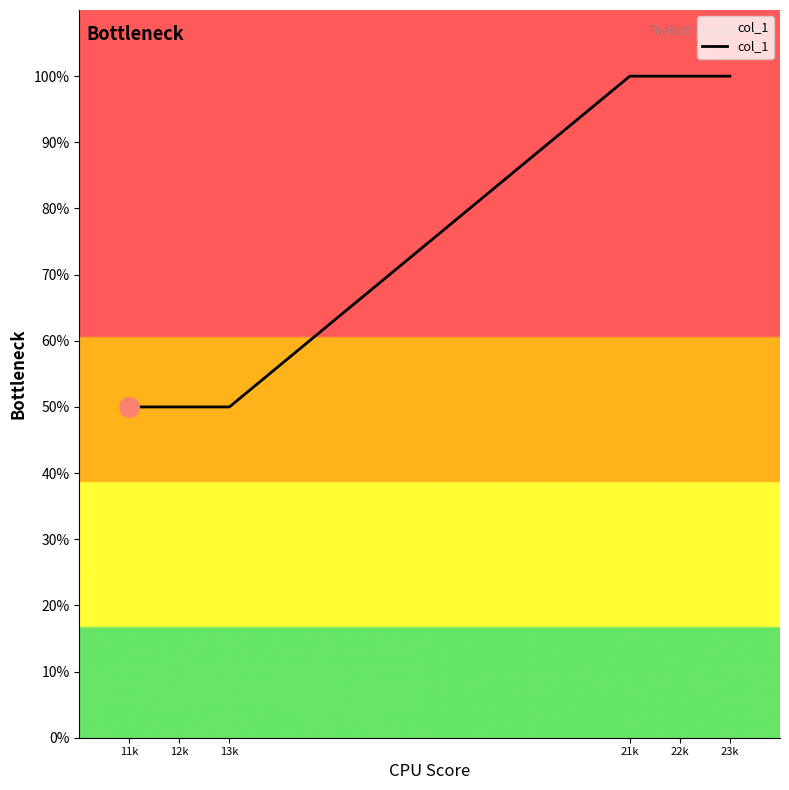

Reading left to right, extract all data points from this chart.

50	50	50	100	100	100